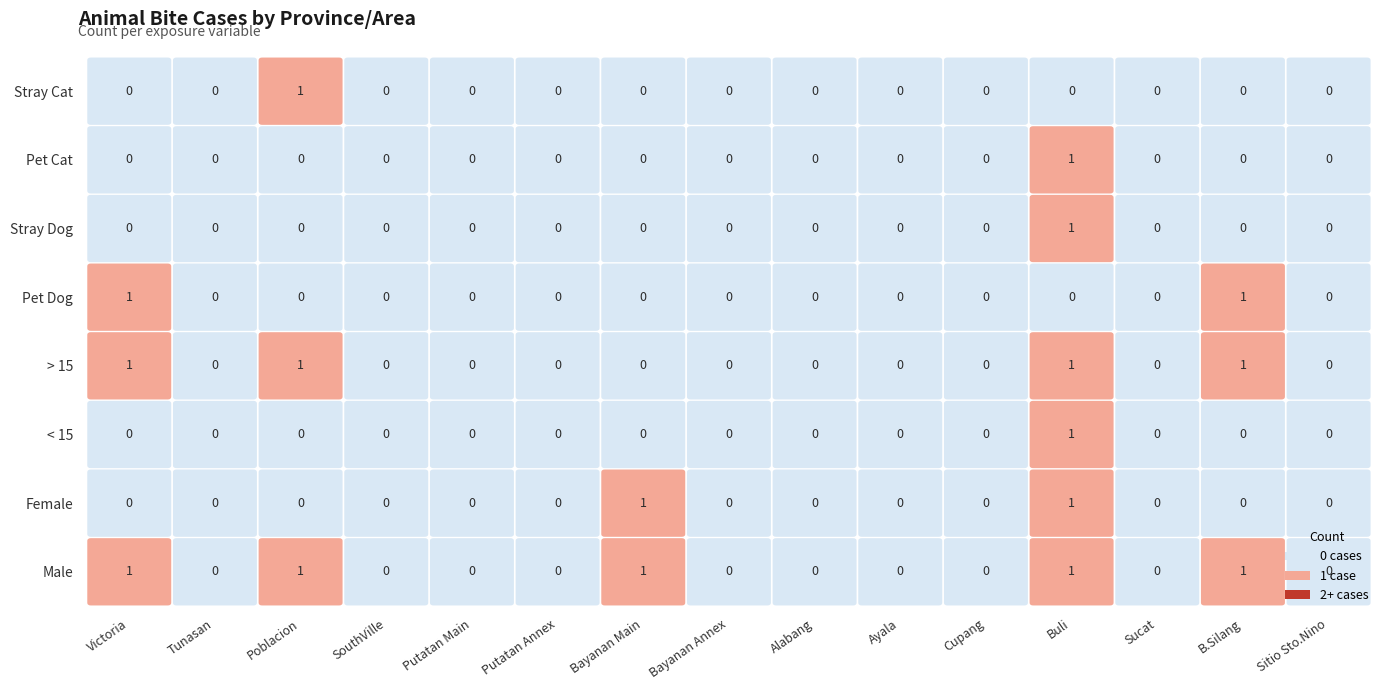

Is it true that Female equals 0 at Bayanan Annex?

True